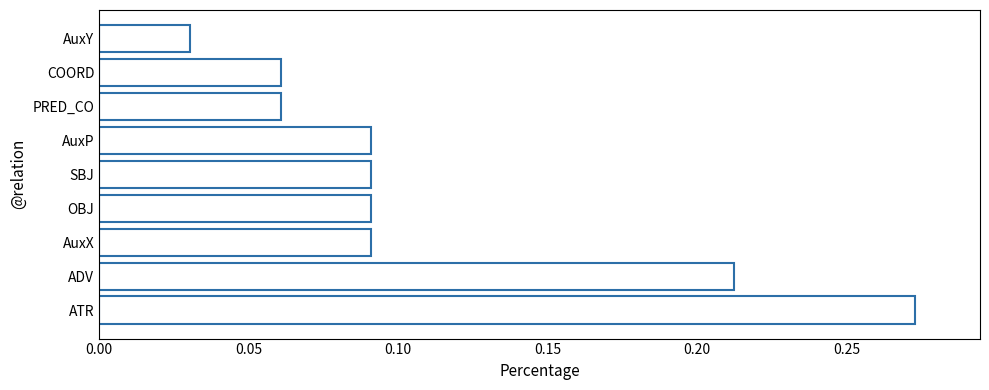

Where is the data nearest to the value 0?

AuxY